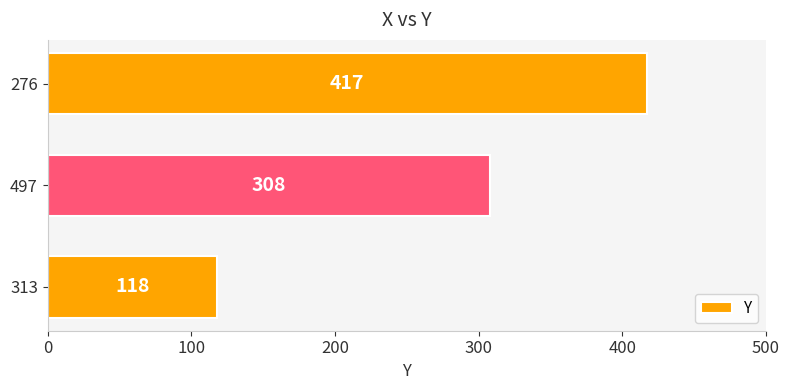

Reading bottom to top, list all the values displayed in this chart.

118	308	417